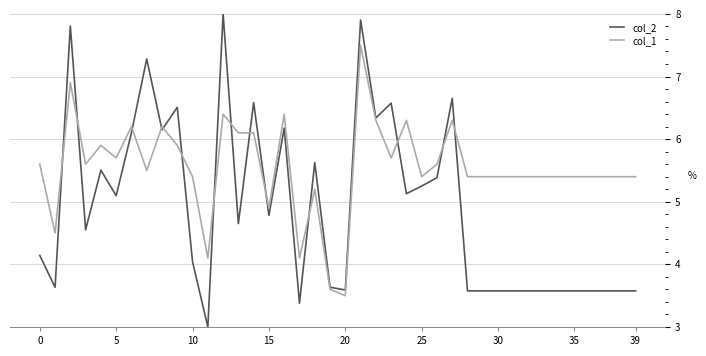

Rank the series by their average value, from highest to lowest.

col_1, col_2